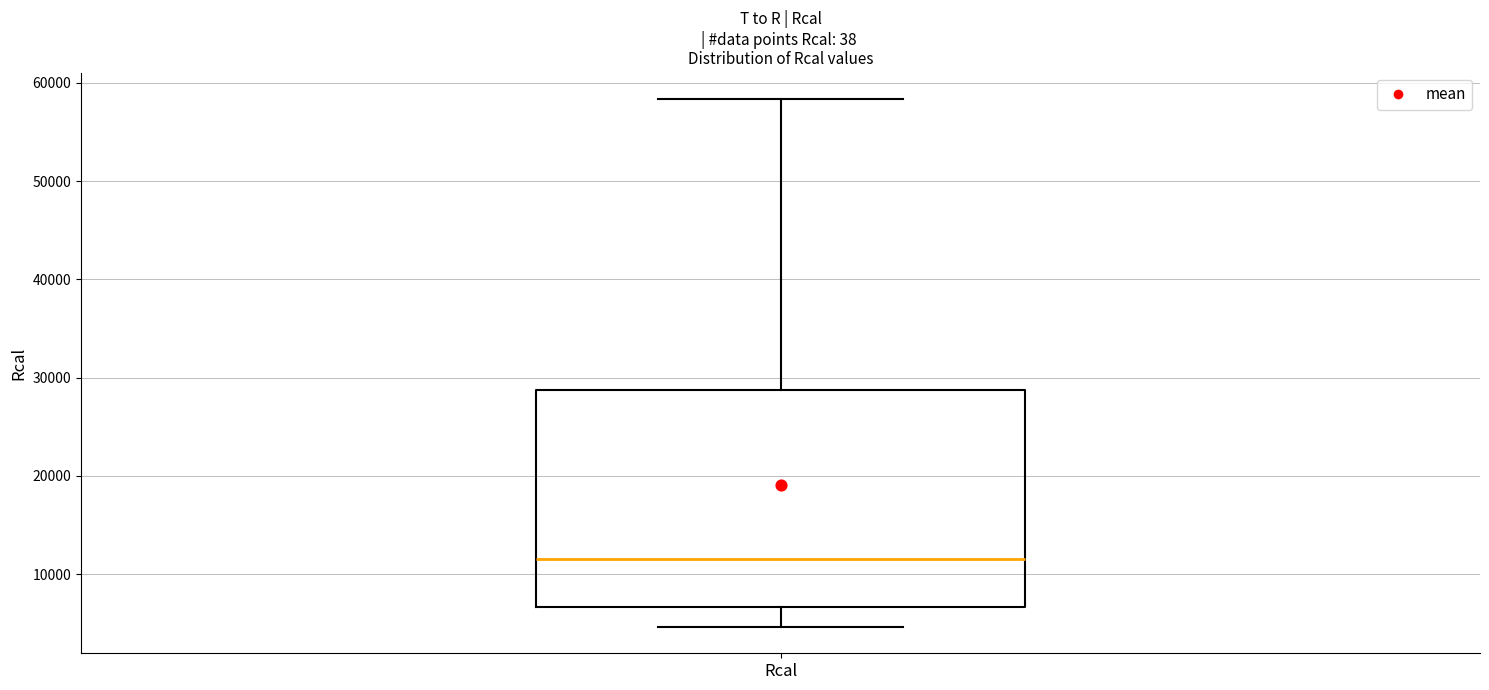

Transcribe this box plot: give where the median line is, the range the box spans, and where the two whiskers end, as read against the y-axis. The values are not printed on the chart, so give them approximately, as read against the axis.

median 12000, box 7000 to 29000, whiskers 5000 to 58000